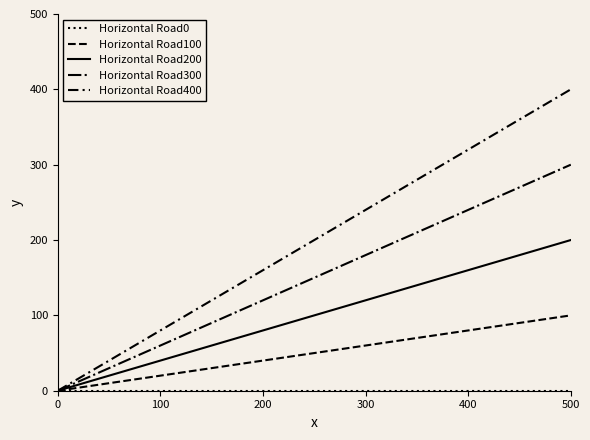

What is the maximum value shown in the chart?

400